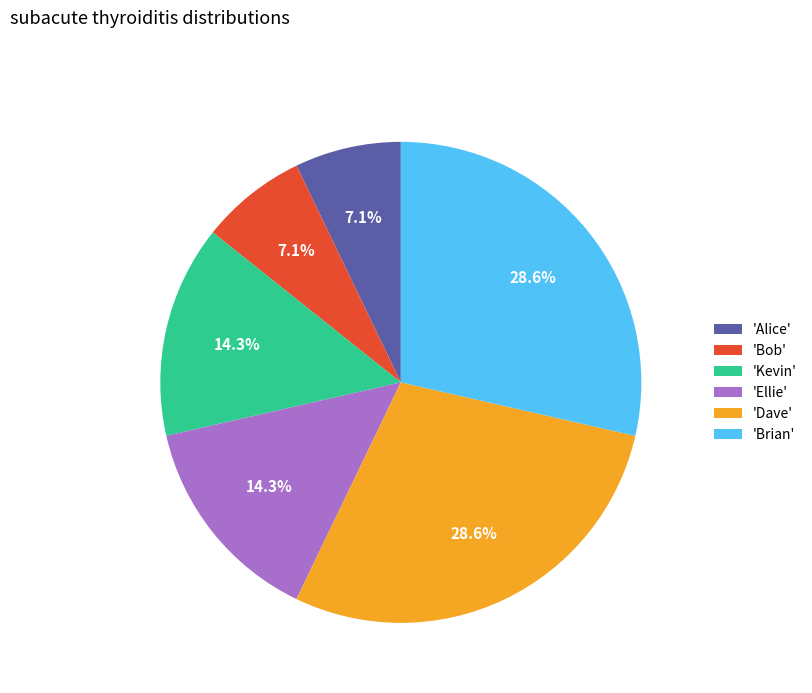

Is there a majority slice in this chart?

No